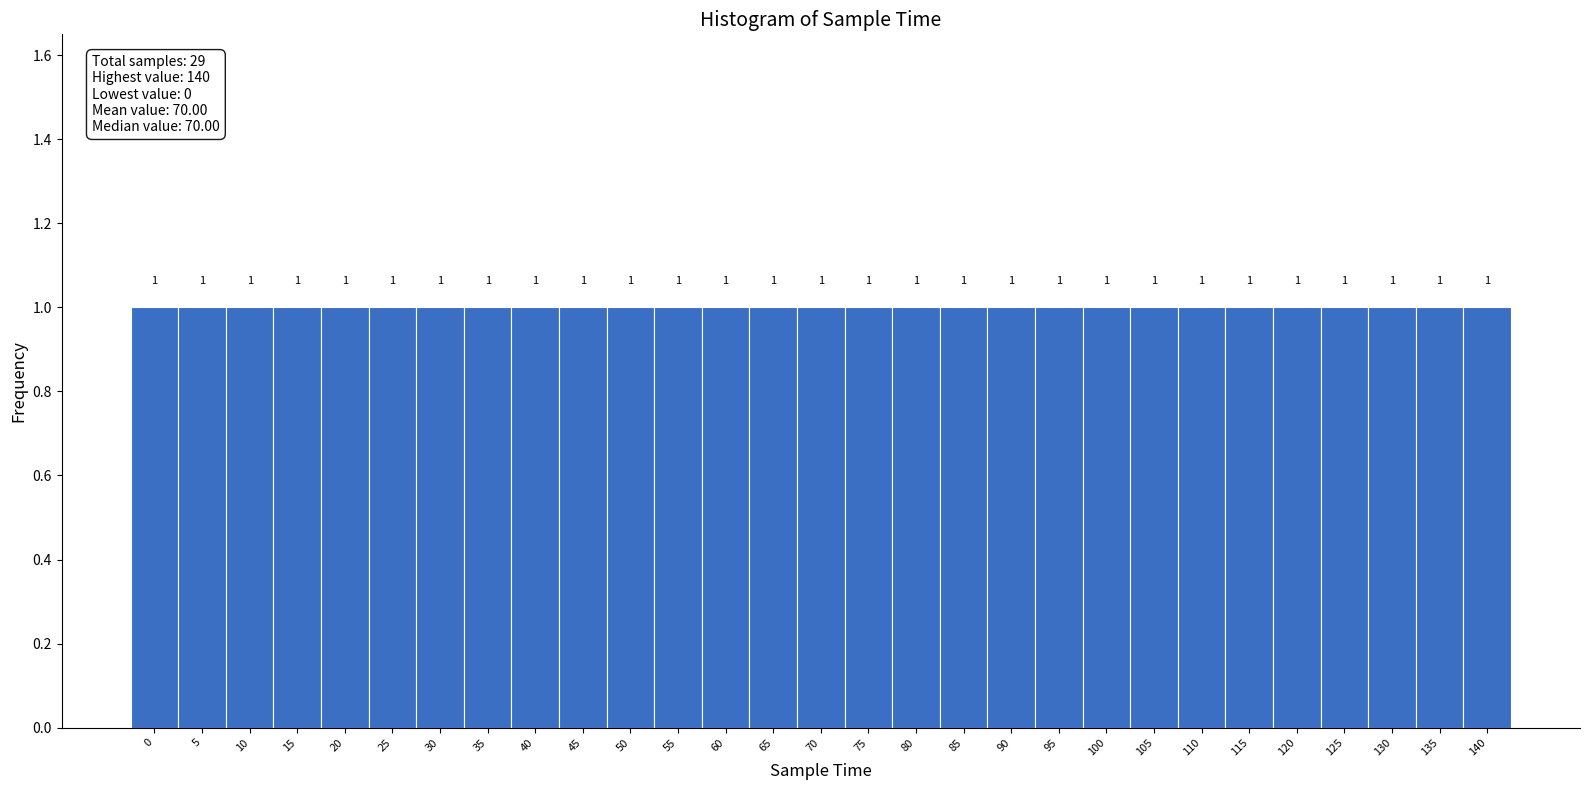

Reading left to right, transcribe this chart: for each bar, give the range it covers on the x-axis and its height.

-2.5 to 2.5: 1
2.5 to 7.5: 1
7.5 to 12.5: 1
12.5 to 17.5: 1
17.5 to 22.5: 1
22.5 to 27.5: 1
27.5 to 32.5: 1
32.5 to 37.5: 1
37.5 to 42.5: 1
42.5 to 47.5: 1
47.5 to 52.5: 1
52.5 to 57.5: 1
57.5 to 62.5: 1
62.5 to 67.5: 1
67.5 to 72.5: 1
72.5 to 77.5: 1
77.5 to 82.5: 1
82.5 to 87.5: 1
87.5 to 92.5: 1
92.5 to 97.5: 1
97.5 to 102.5: 1
102.5 to 107.5: 1
107.5 to 112.5: 1
112.5 to 117.5: 1
117.5 to 122.5: 1
122.5 to 127.5: 1
127.5 to 132.5: 1
132.5 to 137.5: 1
137.5 to 142.5: 1